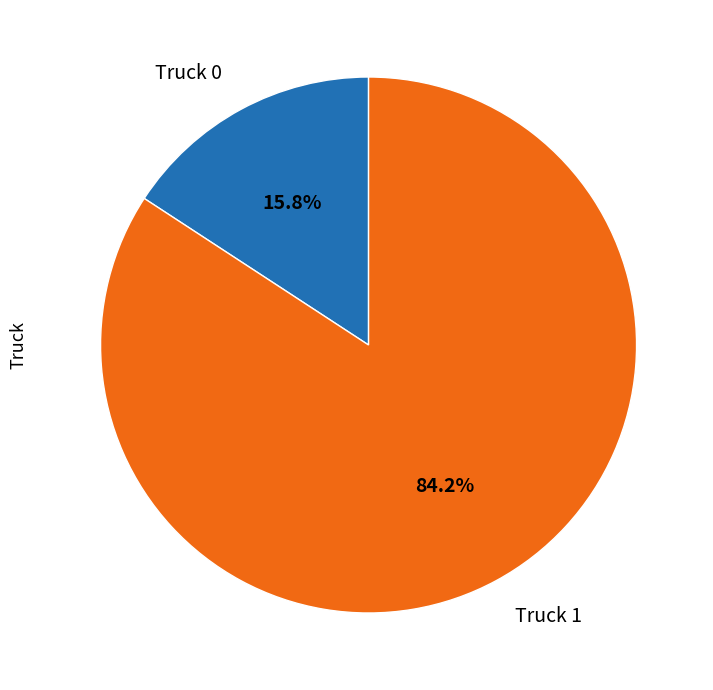

Combined, what portion of the pie is Truck 1 and Truck 0?

100.0%